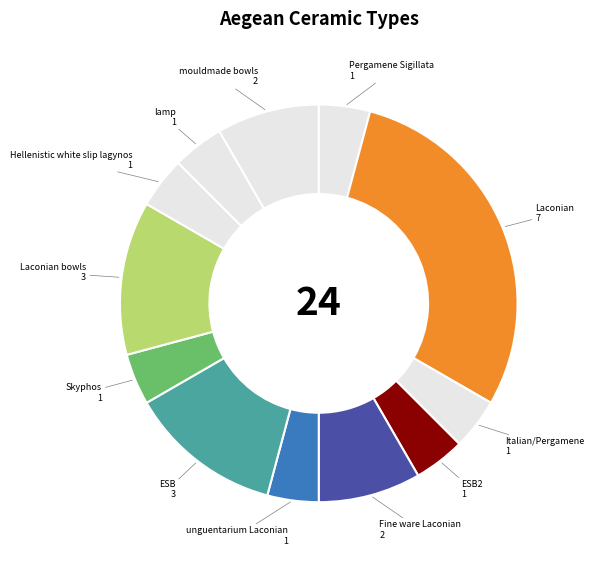

Count the number of slices in the pie.

12